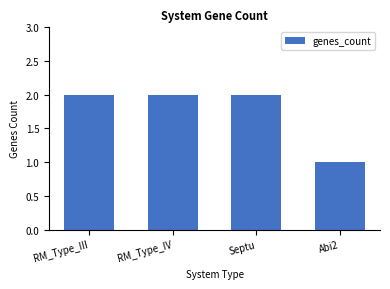

What is the change in value from RM_Type_IV to Abi2?

-1